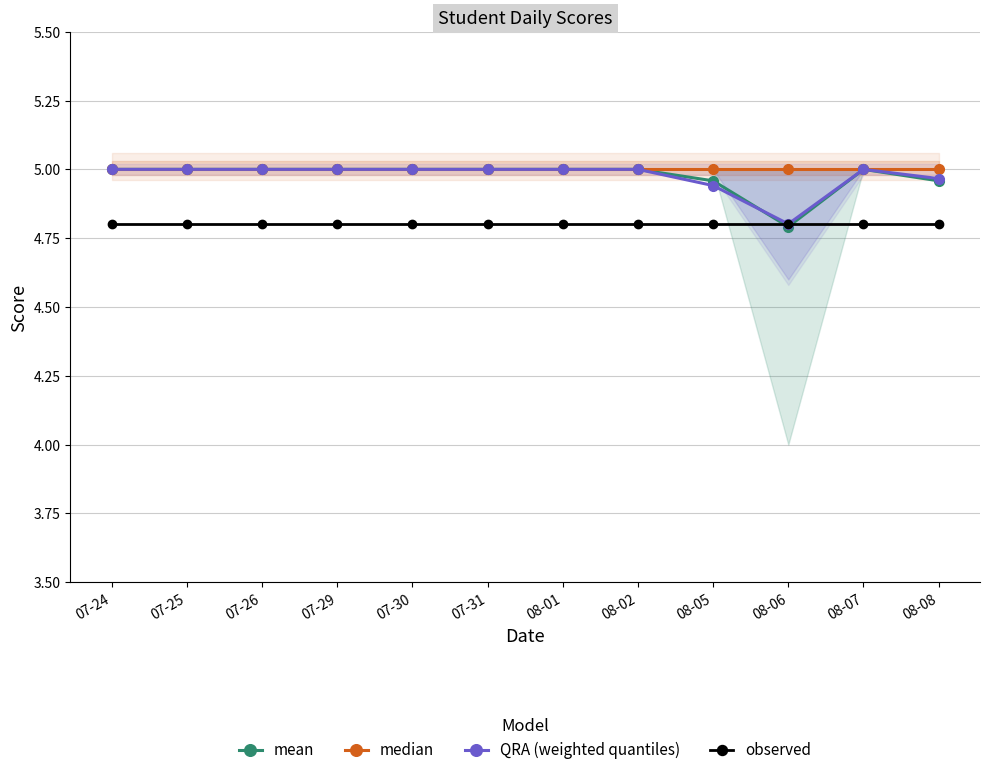

At which category is the sum across all series the highest?

07-24